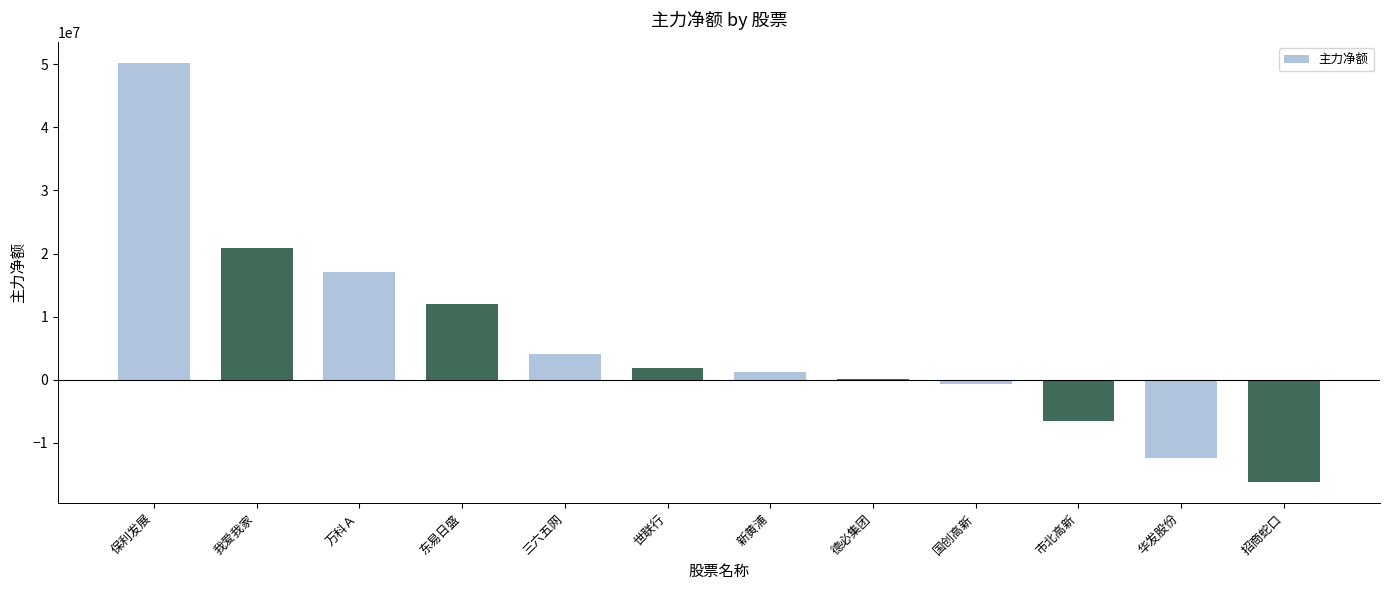

True or false: the data shows 5277981 at 东易日盛.

False